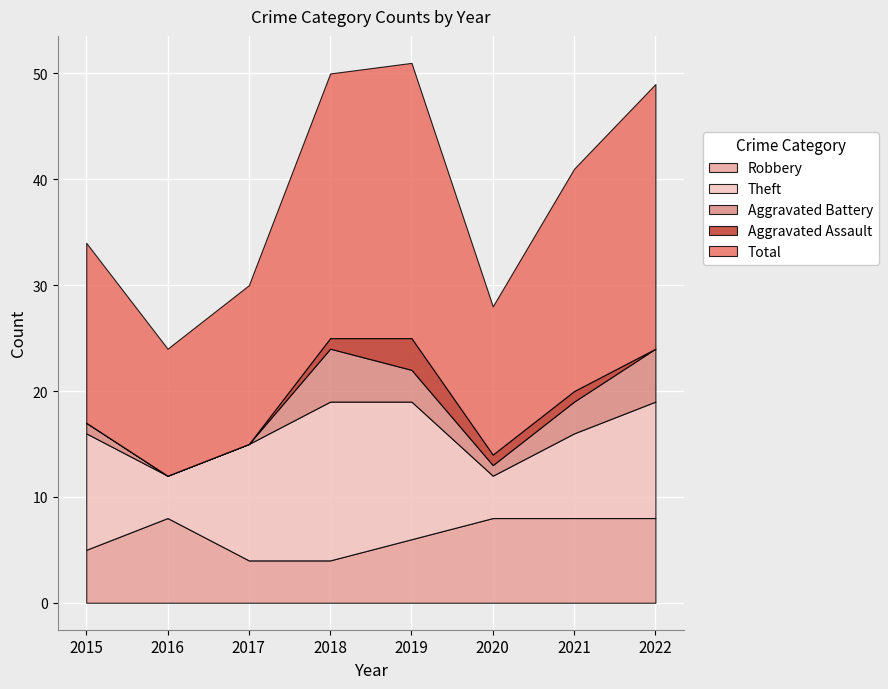

Where does the Aggravated Battery series first go above 3?

2018